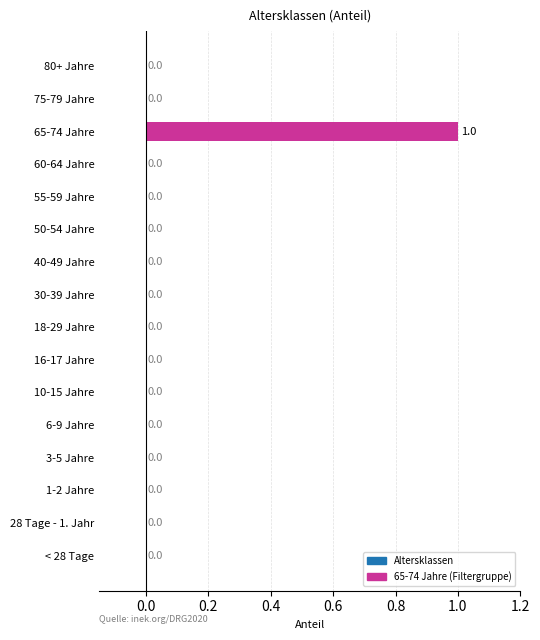

The value at 10-15 Jahre is 1. True or false?

False